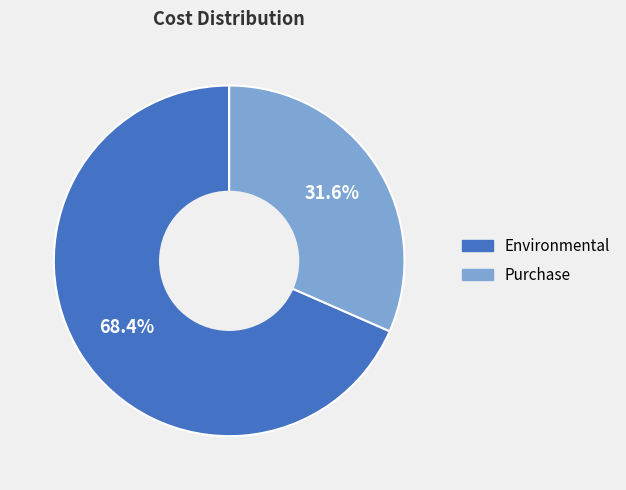

Is it true that Purchase is 32% of the pie?

True